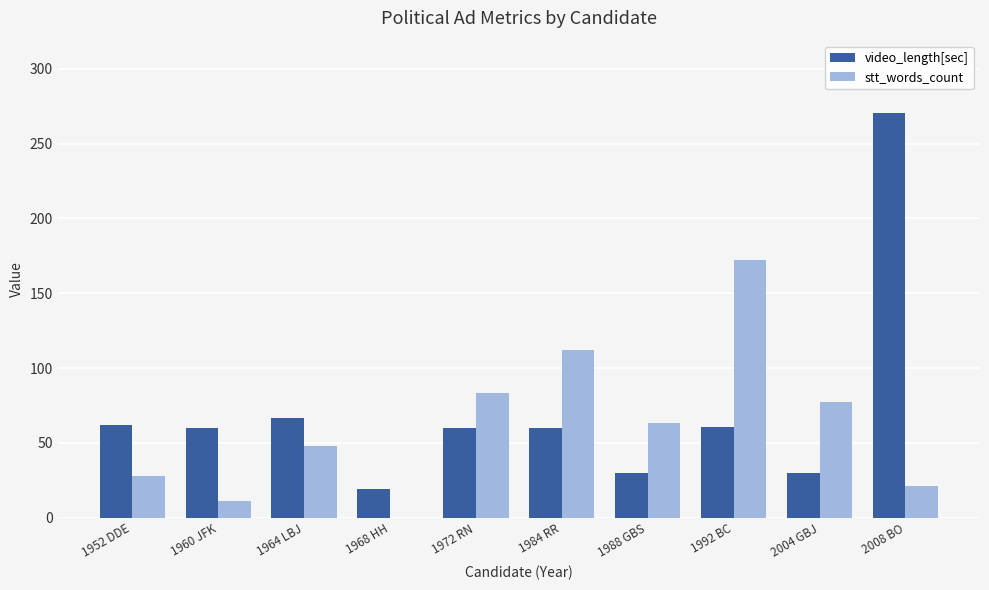

What is the highest value of the video_length[sec] series?

270.2